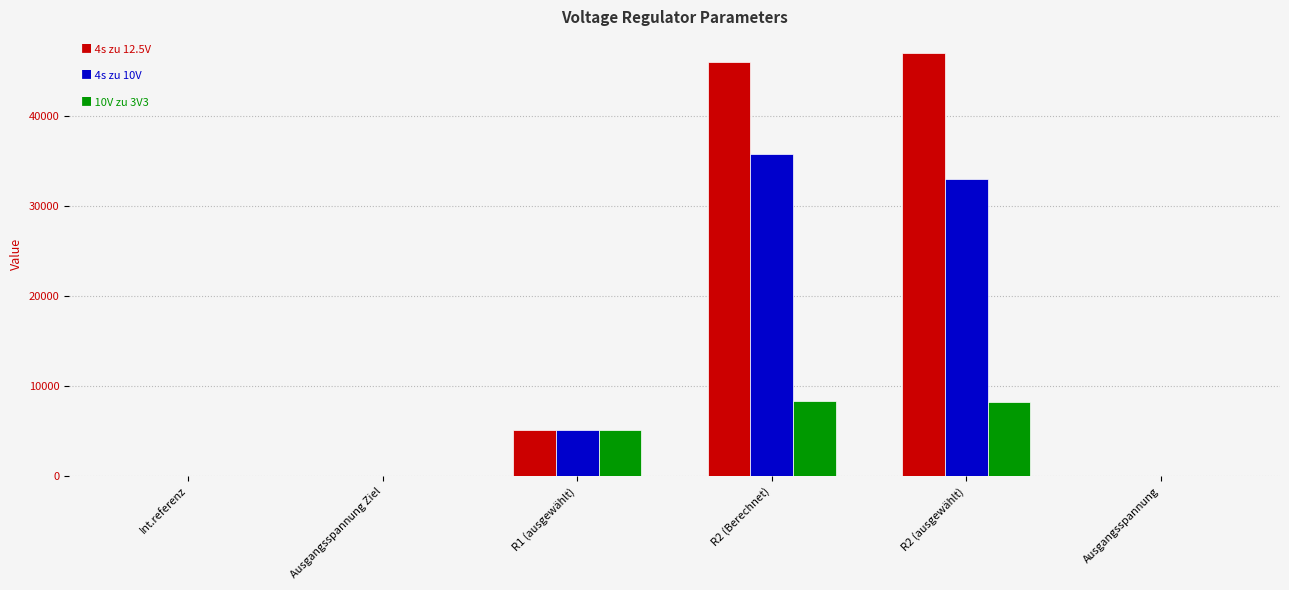

What is the maximum value shown in the chart?

47000.0